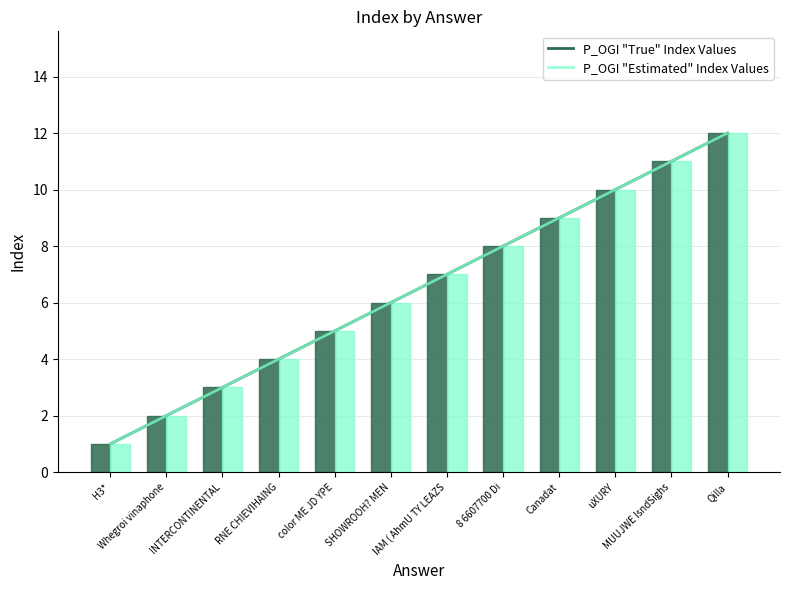

At which label does P_OGI "Estimated" Index Values reach its peak?

Qilla